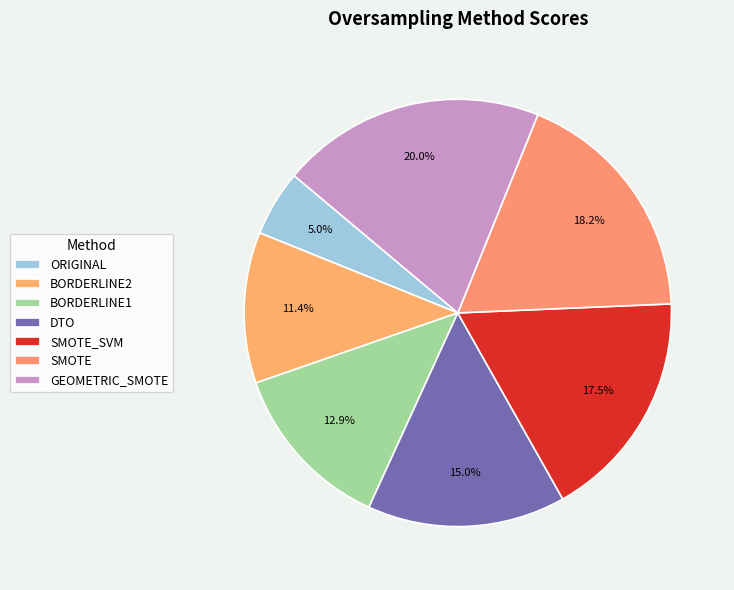

Count the number of slices in the pie.

7